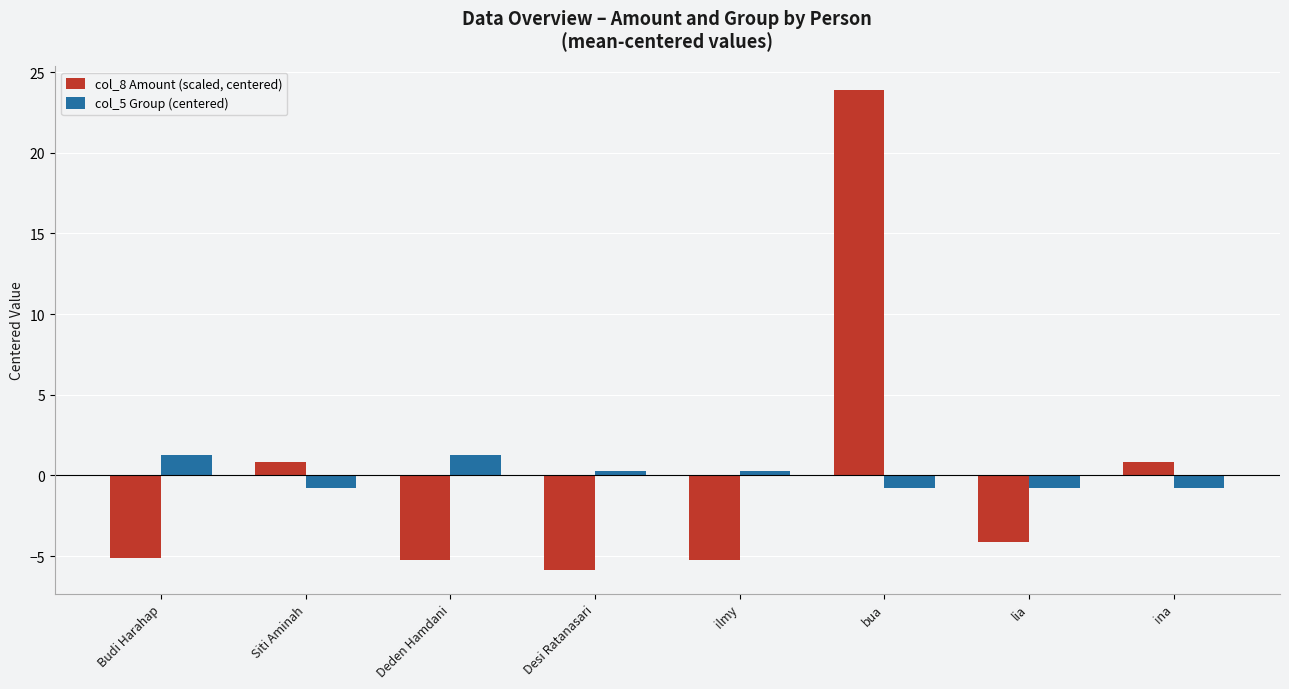

What are all the series names shown in the legend?

col_8 Amount (scaled, centered), col_5 Group (centered)